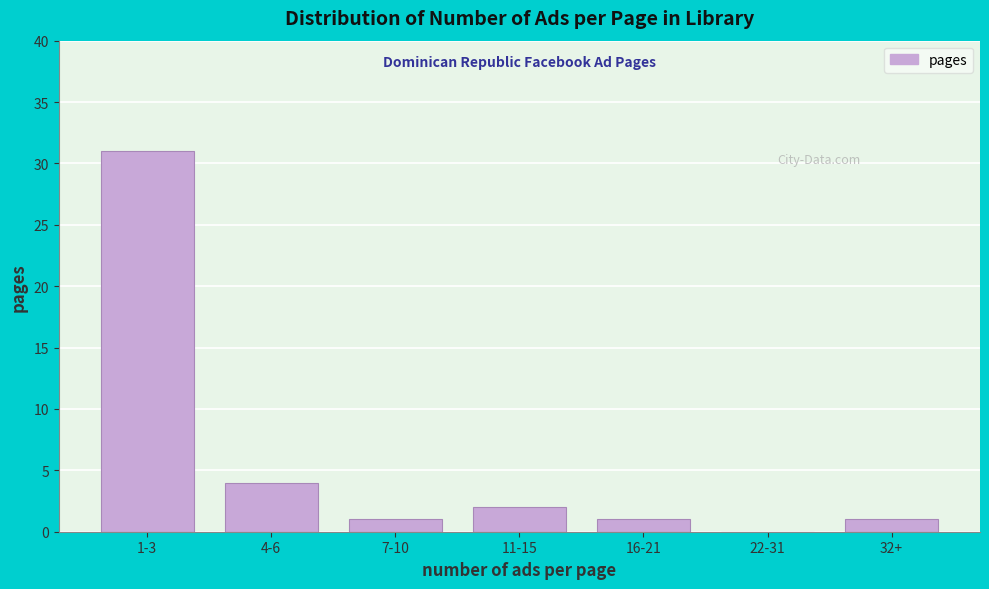

Is it true that the value at 32+ is 1?

True